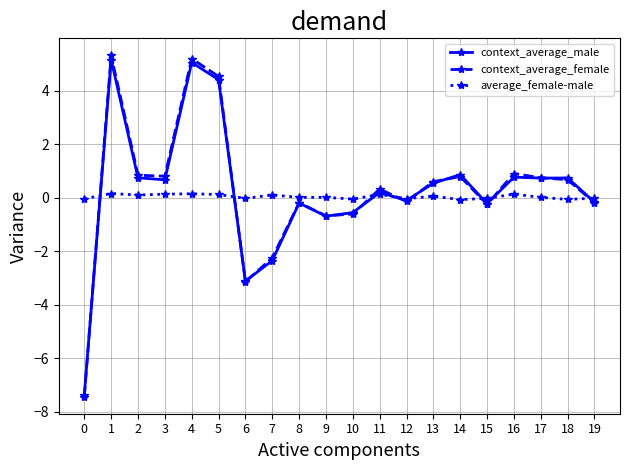

What are all the series names shown in the legend?

context_average_male, context_average_female, average_female-male